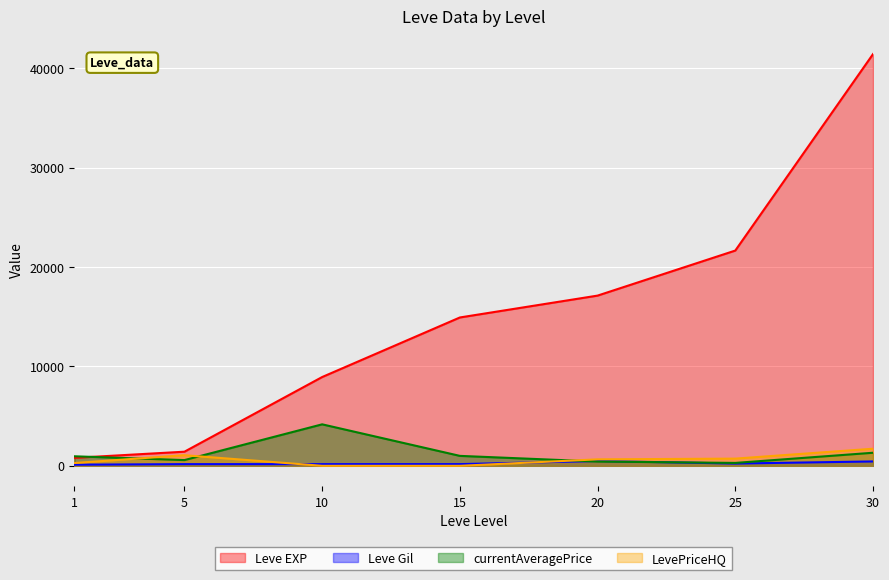

Count the number of categories in the chart.

7